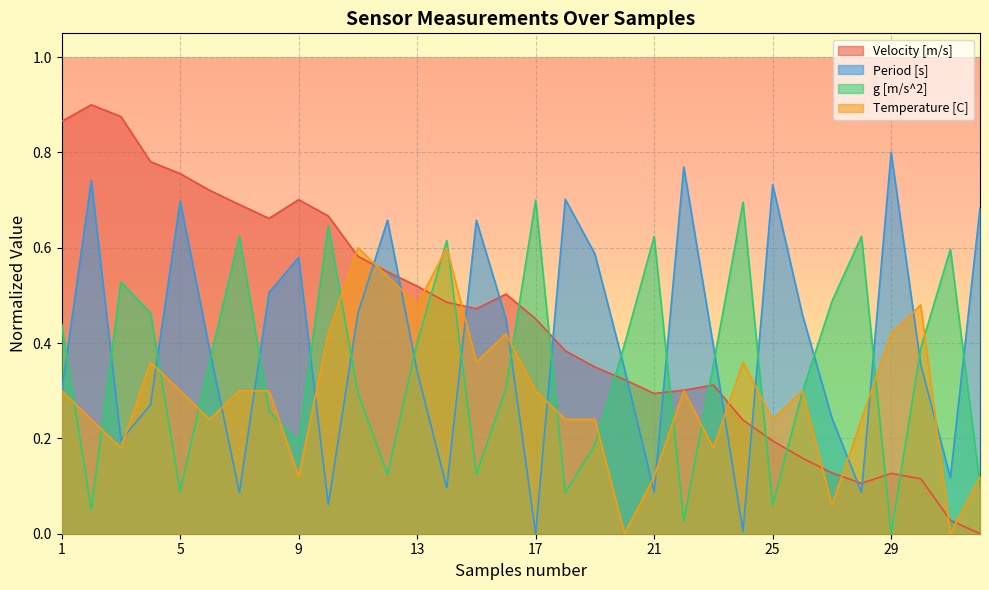

List the series in order of their peak value, highest first.

Velocity [m/s], Period [s], g [m/s^2], Temperature [C]